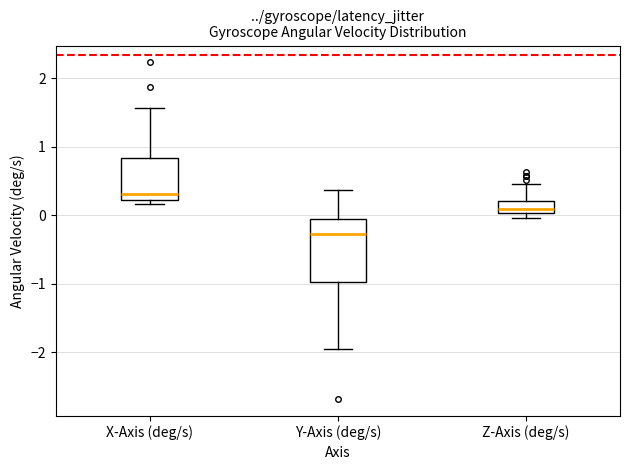

Reading left to right, read every box against the y-axis: the position of its median line, the range the box covers, and the ends of its whiskers. The values are not printed on the chart, so give them approximately, as read against the axis.

X-Axis (deg/s): median 0.3, box 0.2 to 0.8, whiskers 0.2 (just below the box's lower edge) to 1.6
Y-Axis (deg/s): median -0.3, box -1.0 to 0.0, whiskers -2.0 to 0.4
Z-Axis (deg/s): median 0.1, box 0.0 to 0.2, whiskers 0.0 (just below the box's lower edge) to 0.5